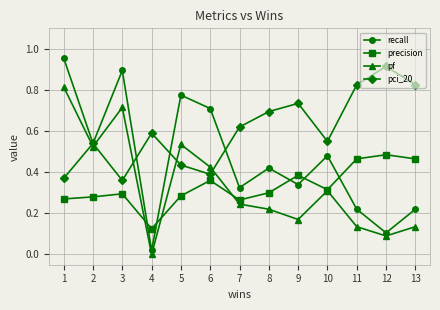

At which label does precision reach its peak?

12